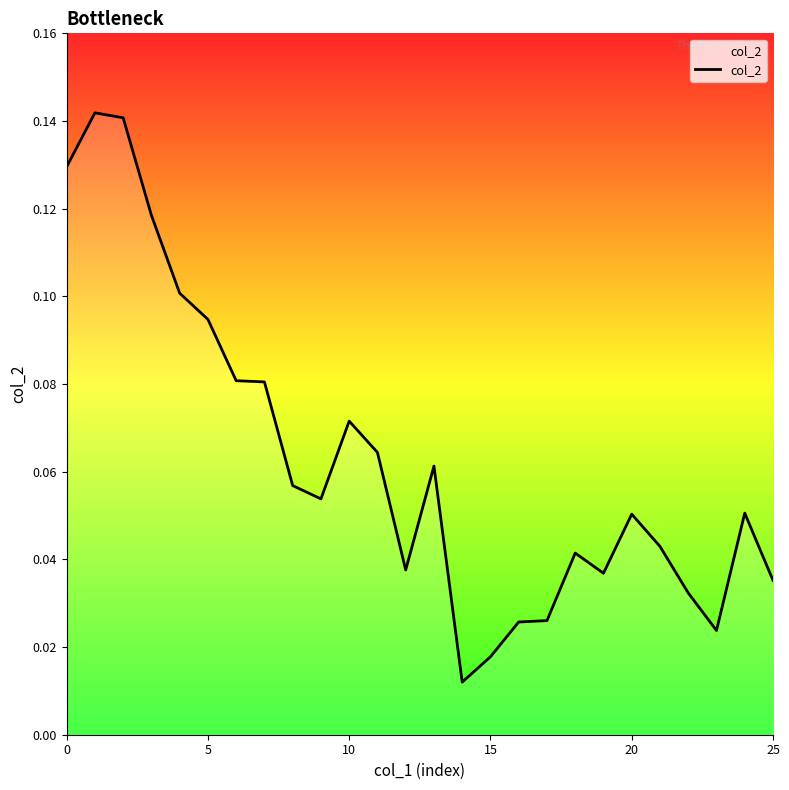

Is this an area chart (filled region under the line)?

Yes